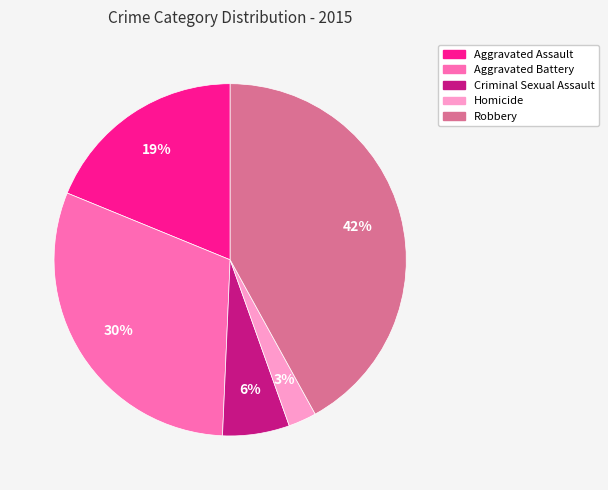

To the nearest percent, what is the average slice percentage?

20%